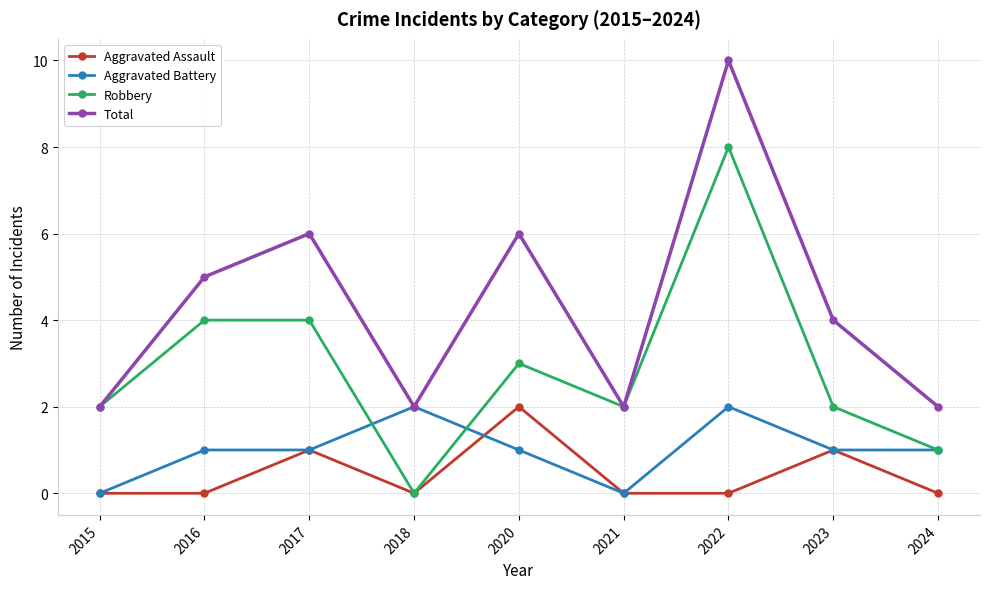

Is this an area chart (filled region under the line)?

No